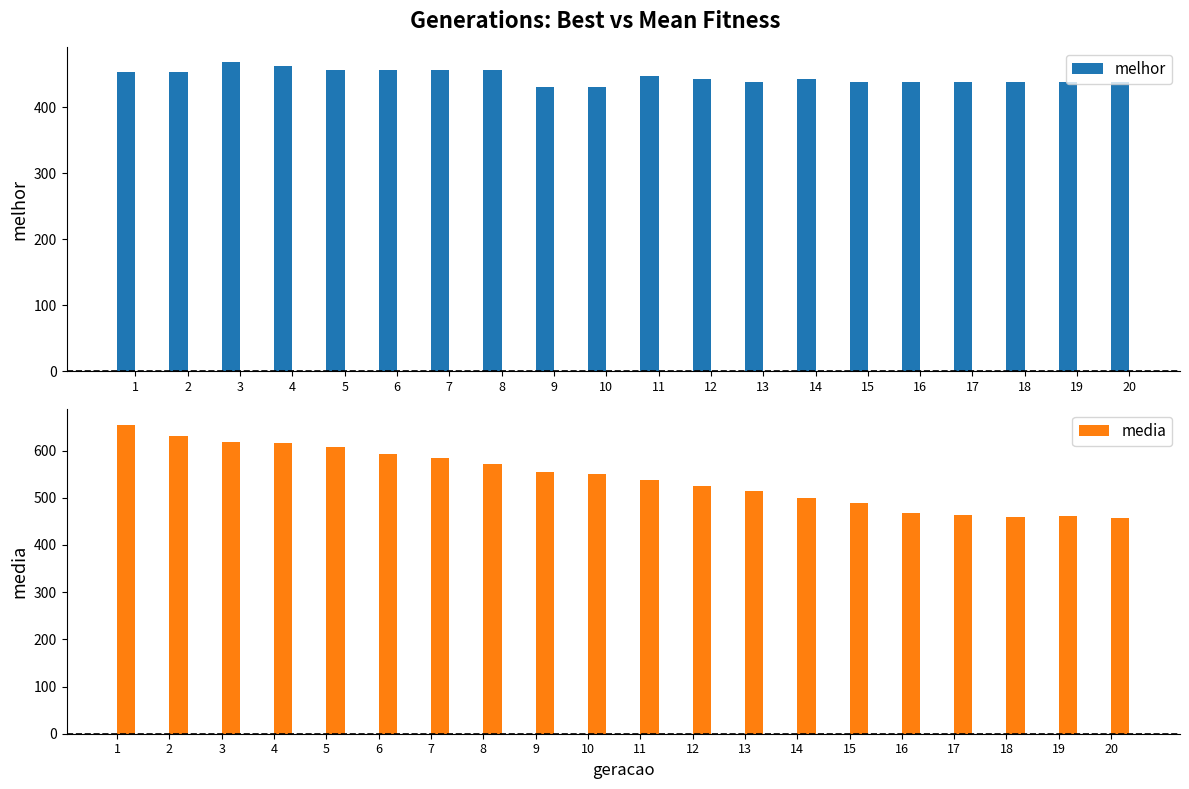

What is the difference between the second highest and second lowest values in the media series?

171.1